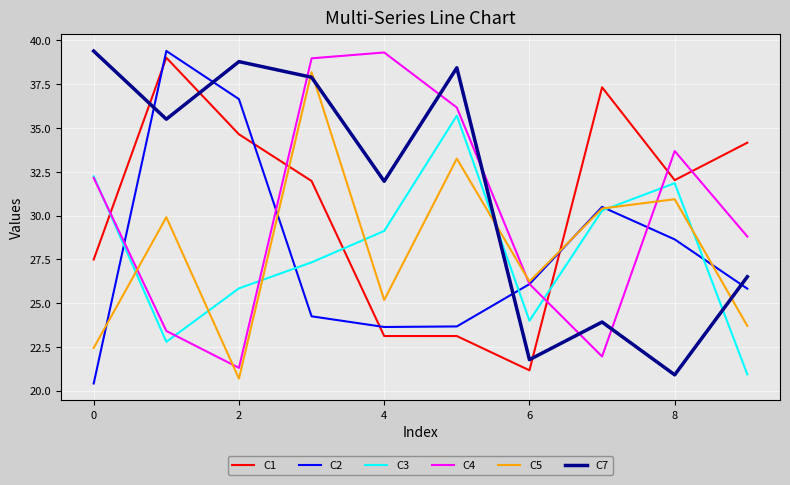

What is the greatest value displayed?

39.4